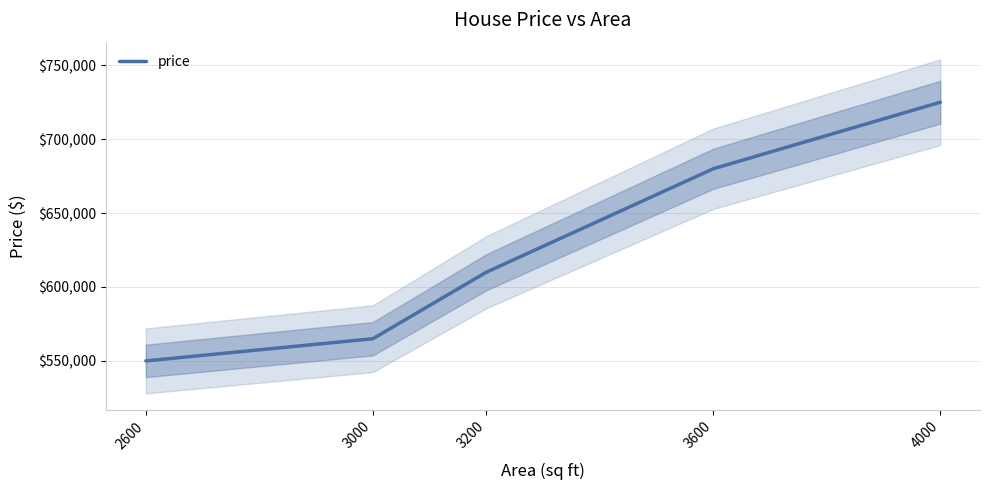

True or false: there are more than 1 points higher than both neighbors.

False